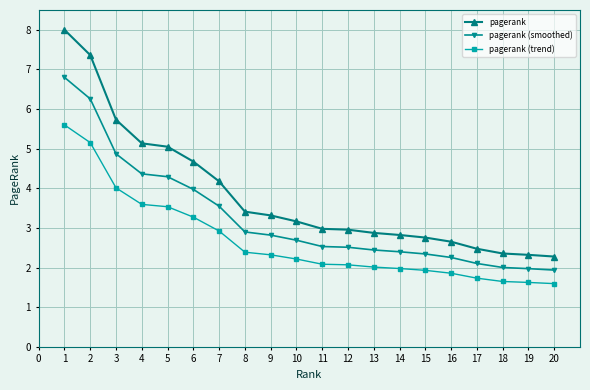

At which label is pagerank (smoothed) closest to 4?

6